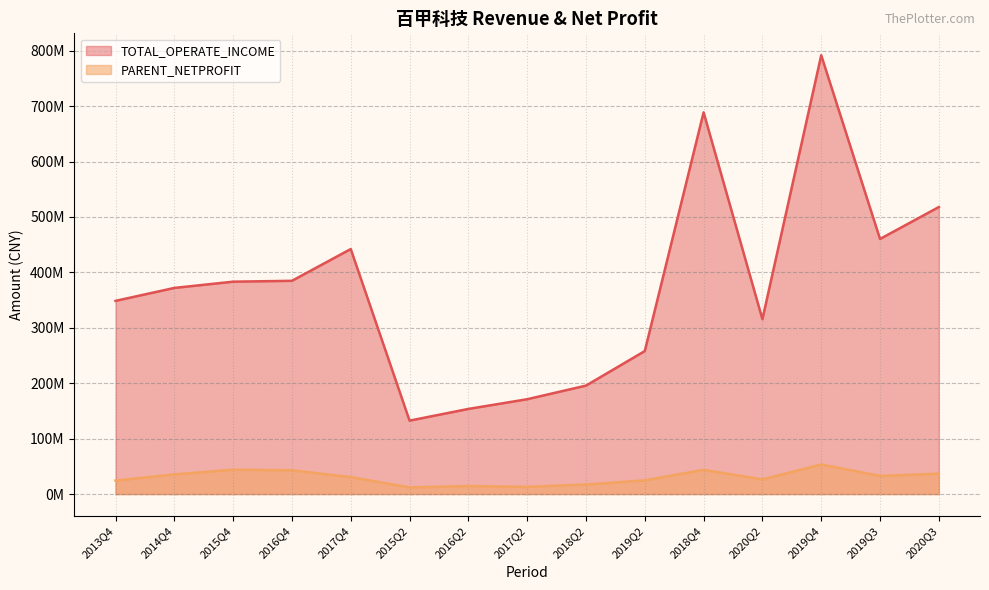

What is the label of the 3rd point from the left?

2015Q4